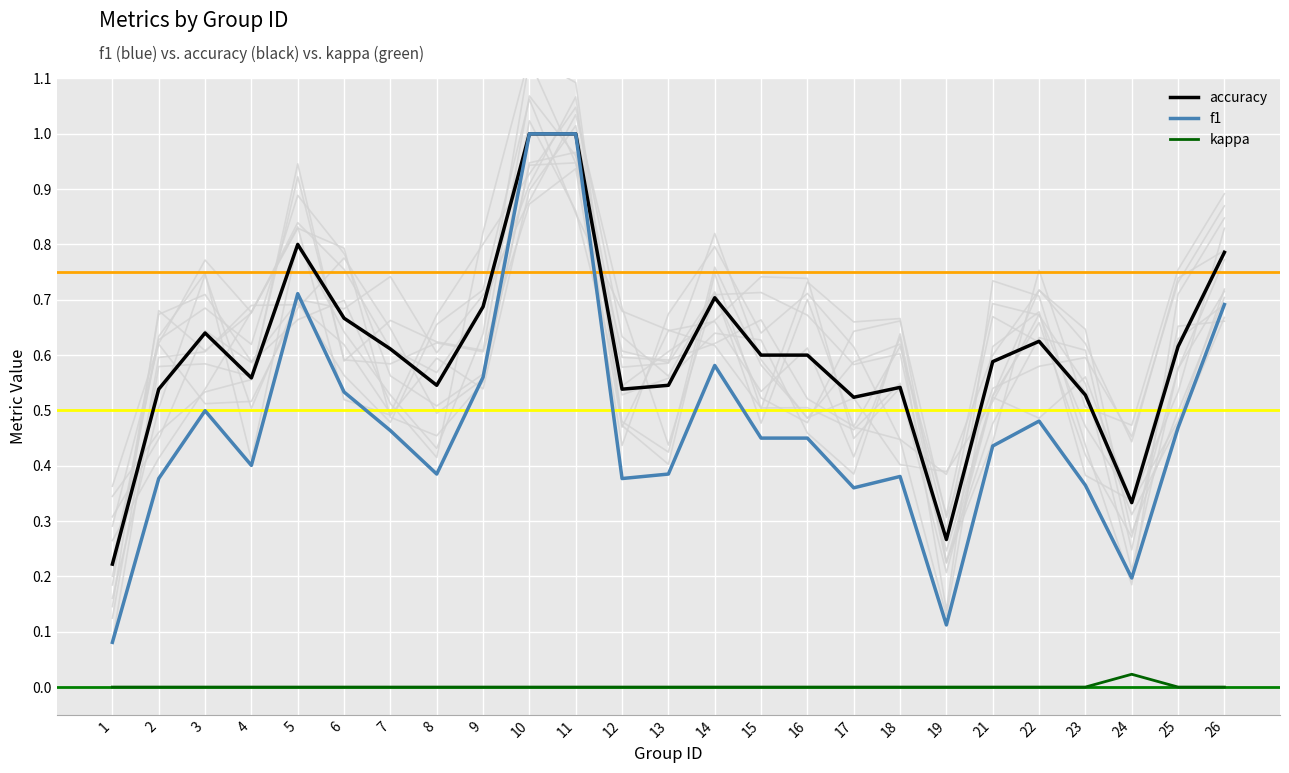

In f1, how many points are higher than both neighbors (excluding endpoints)?

5